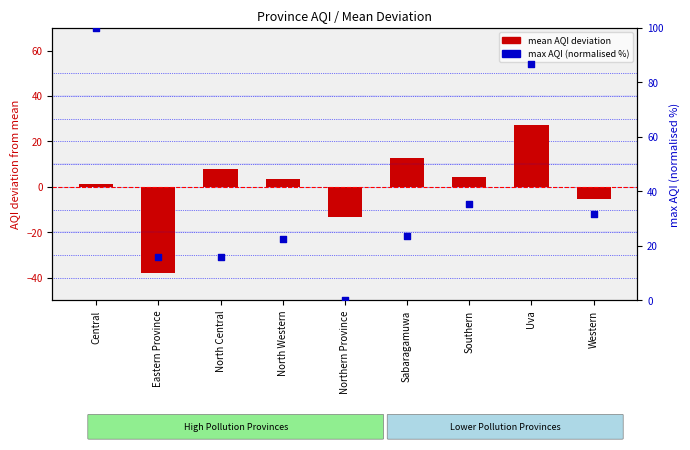

At how many categories does at least one series exceed 27?

4